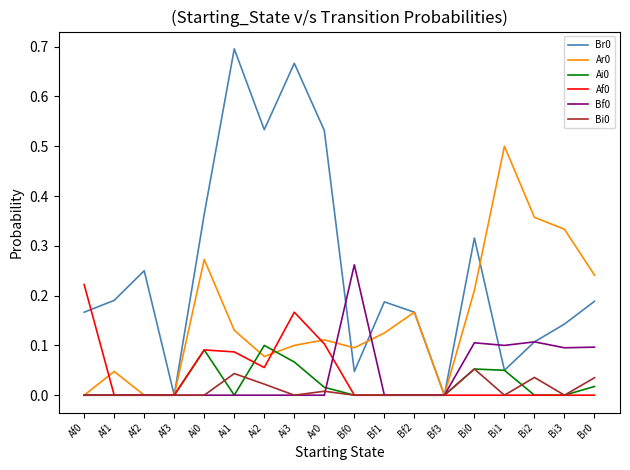

At which category does the chart reach its peak across all series?

Ai1